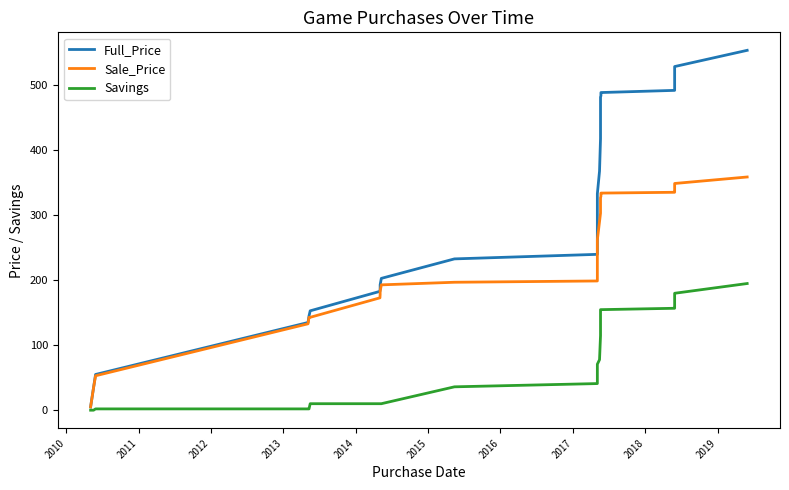

Reading left to right, what are all the values shown in this chart?

Full_Price: 5.0	35.0	55.0	135.0	144.9	152.9	182.9	187.9	192.9	202.9	232.9	239.9	304.1	313.1	323.1	333.1	368.1	418.0	428.0	443.0	457.0	467.0	482.0	484.0	485.5	486.9	488.9	492.3	495.6	499.0	502.3	505.6	508.9	512.3	515.6	518.9	522.3	525.6	528.9	553.9
Sale_Price: 5.0	35.0	53.0	133.0	143.0	143.0	173.0	177.9	182.9	192.9	196.9	198.9	246.3	250.3	255.3	262.3	290.3	303.3	306.3	310.3	318.2	322.2	327.2	329.2	330.7	332.2	334.2	335.4	336.7	337.9	339.1	340.4	341.6	342.8	344.0	345.3	346.5	347.7	349.0	359.0
Savings: 0.0	0.0	2.0	2.0	2.0	10.0	10.0	10.0	10.0	10.0	36.0	41.0	57.8	62.8	67.8	70.8	77.8	114.8	121.8	132.8	138.8	144.8	154.8	154.8	154.8	154.8	154.8	156.9	159.0	161.1	163.2	165.3	167.4	169.5	171.6	173.7	175.8	177.9	180.0	195.0